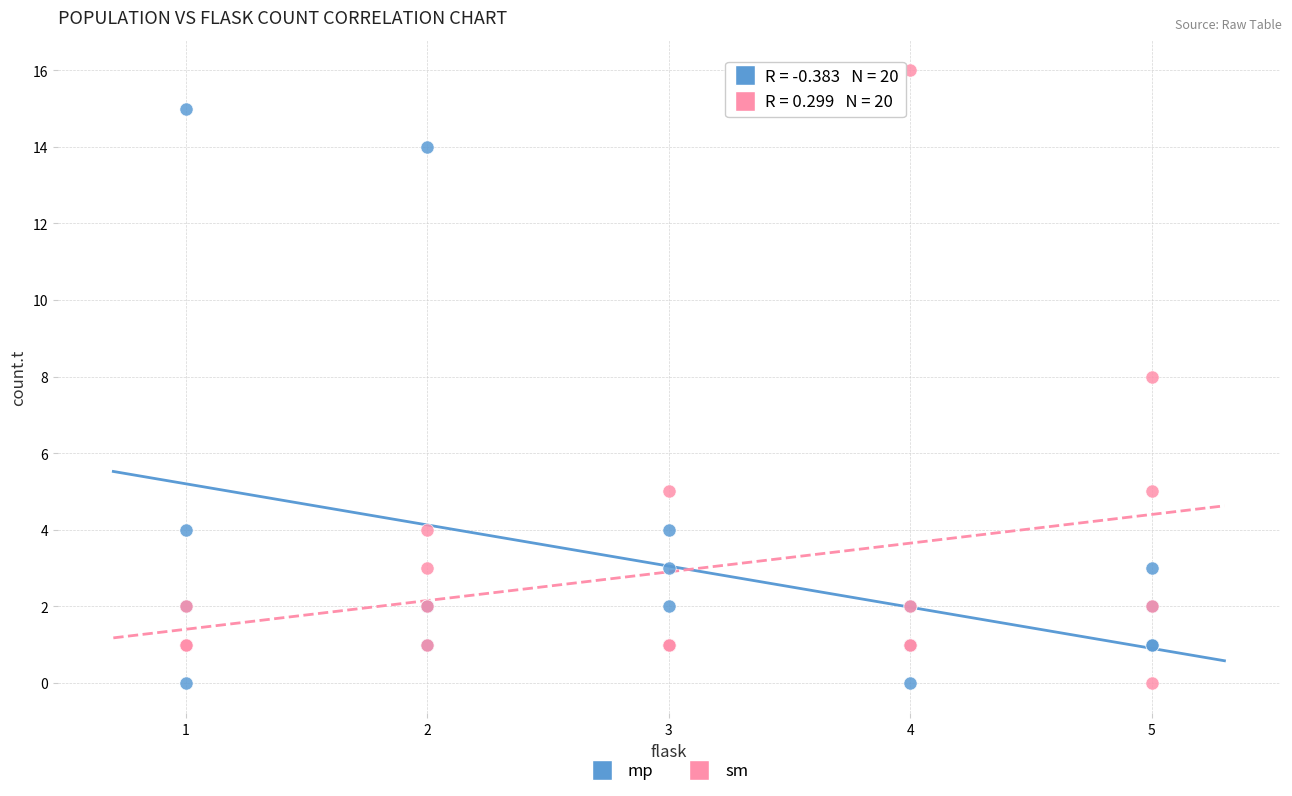

In the mp series, what Y value is closest to 7?

4